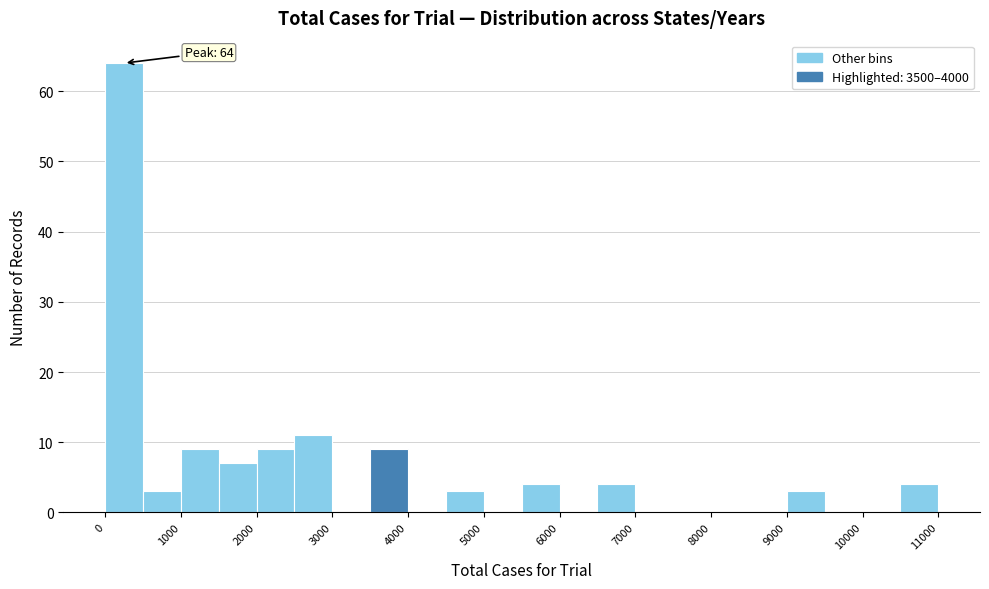

Over which range of the x-axis is the bar tallest?

0 to 500